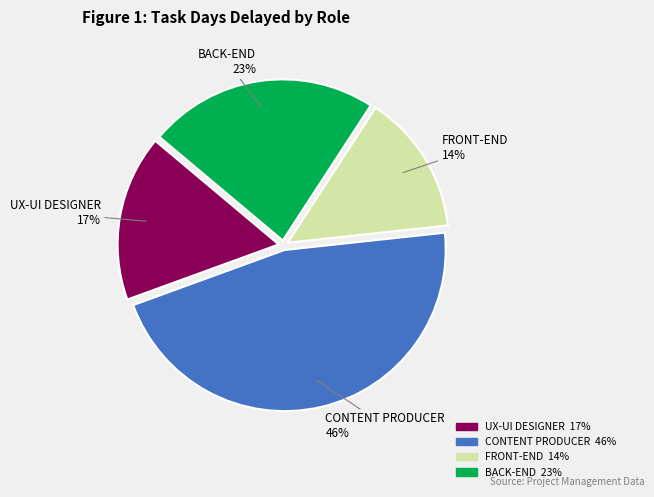

What is the smallest slice in the pie chart?

FRONT-END